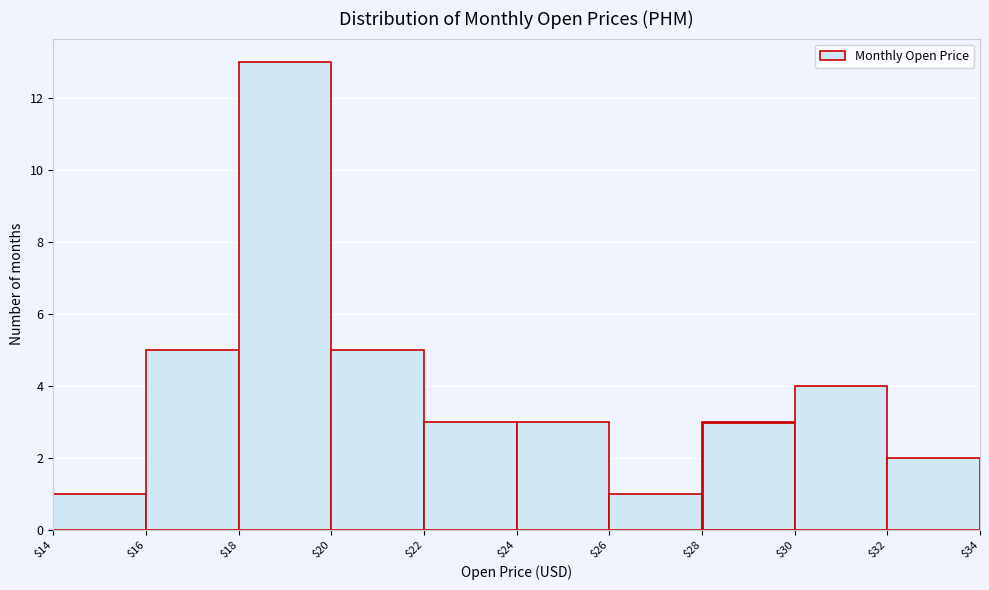

Reading left to right, list every bar in this chart as the range it spans on the x-axis followed by its height. The values are not printed on the chart, so give them approximately, as read against the axis.

$14 to $16: 1
$16 to $18: 5
$18 to $20: 13
$20 to $22: 5
$22 to $24: 3
$24 to $26: 3
$26 to $28: 1
$28 to $30: 3
$30 to $32: 4
$32 to $34: 2